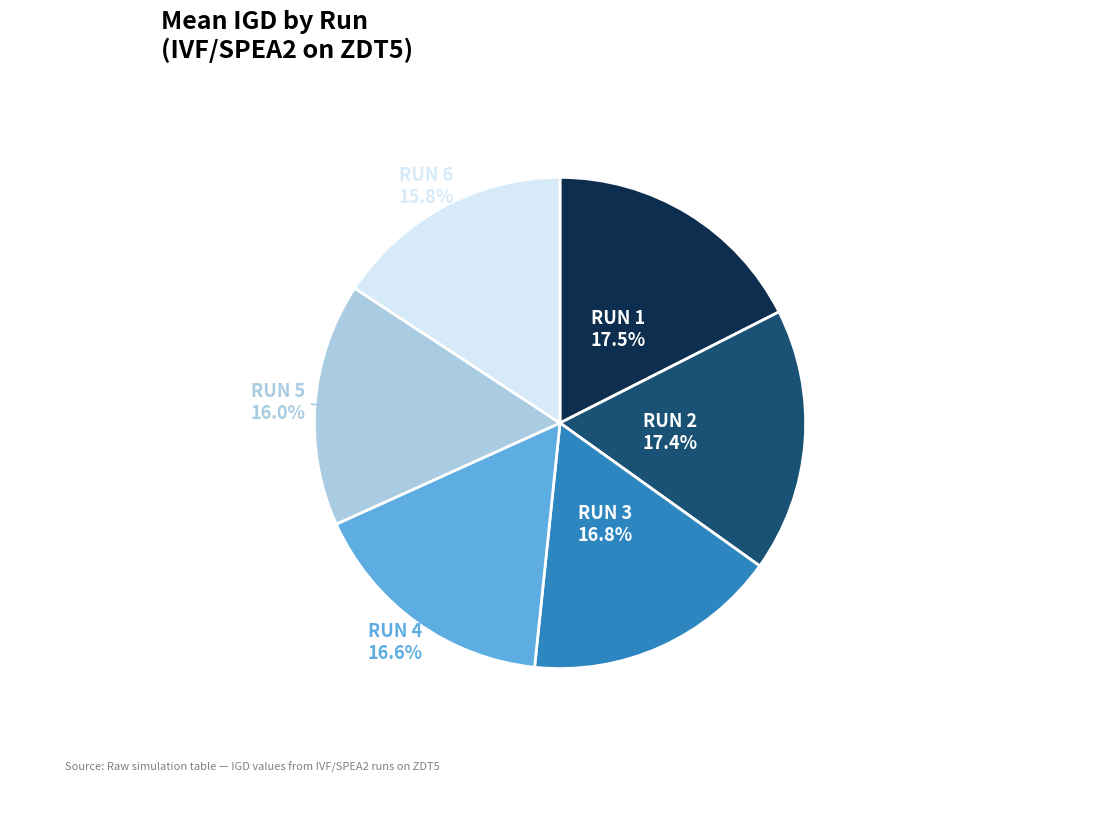

Is there any slice that represents more than half of the pie?

No